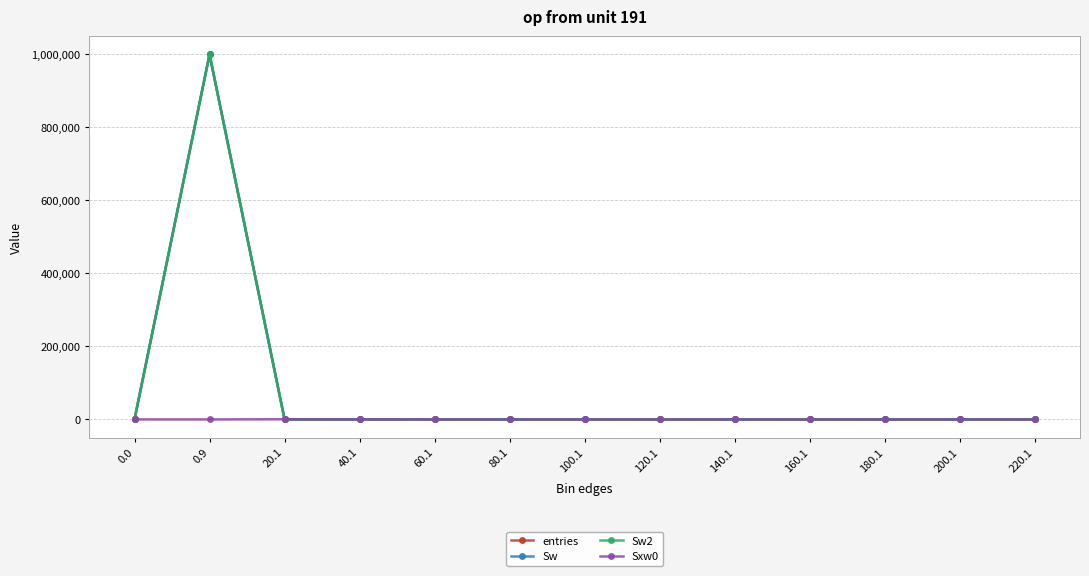

True or false: Sw2 and Sw cross at least once.

False